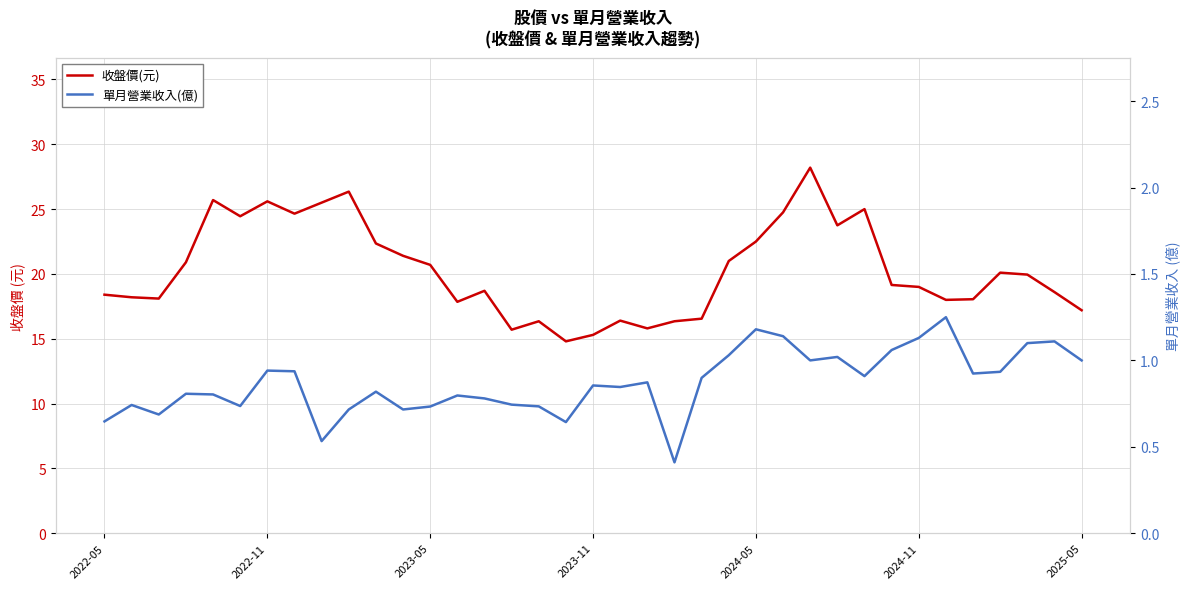

At which label is 單月營業收入(億) closest to 0?

21